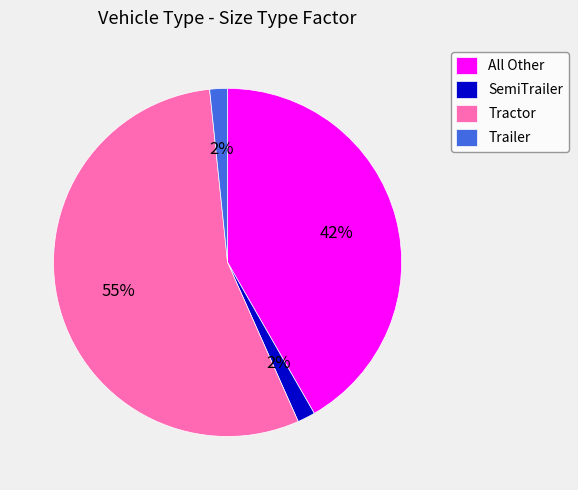

Which slice is the largest?

Tractor